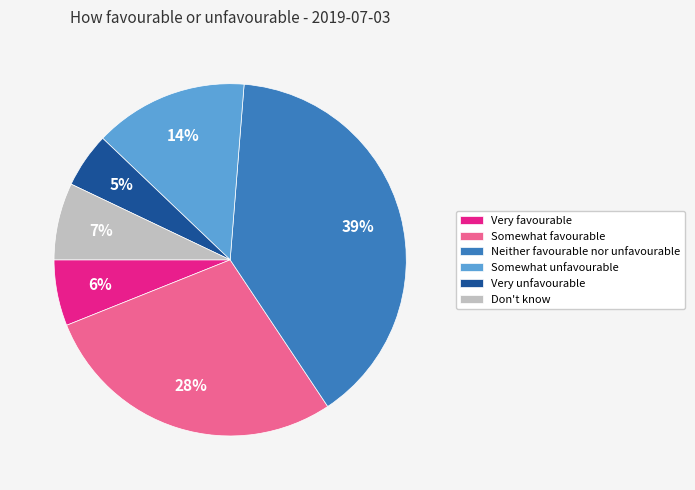

True or false: Somewhat favourable accounts for 37% of the total.

False